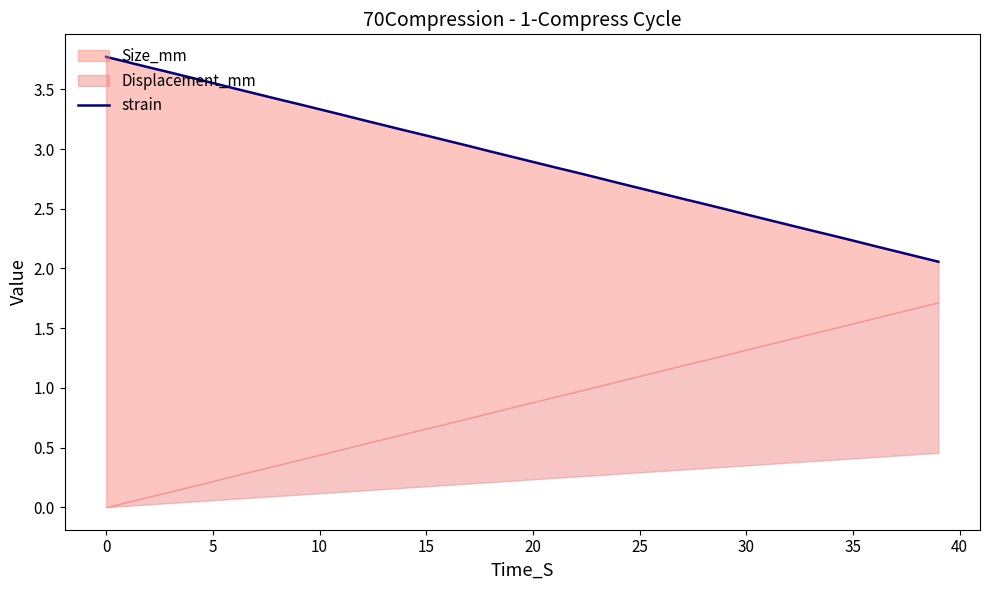

Reading left to right, what are all the values shown in this chart?

3.8	3.7	3.7	3.6	3.6	3.6	3.5	3.5	3.4	3.4	3.3	3.3	3.2	3.2	3.2	3.1	3.1	3.0	3.0	2.9	2.9	2.8	2.8	2.8	2.7	2.7	2.6	2.6	2.5	2.5	2.5	2.4	2.4	2.3	2.3	2.2	2.2	2.1	2.1	2.1